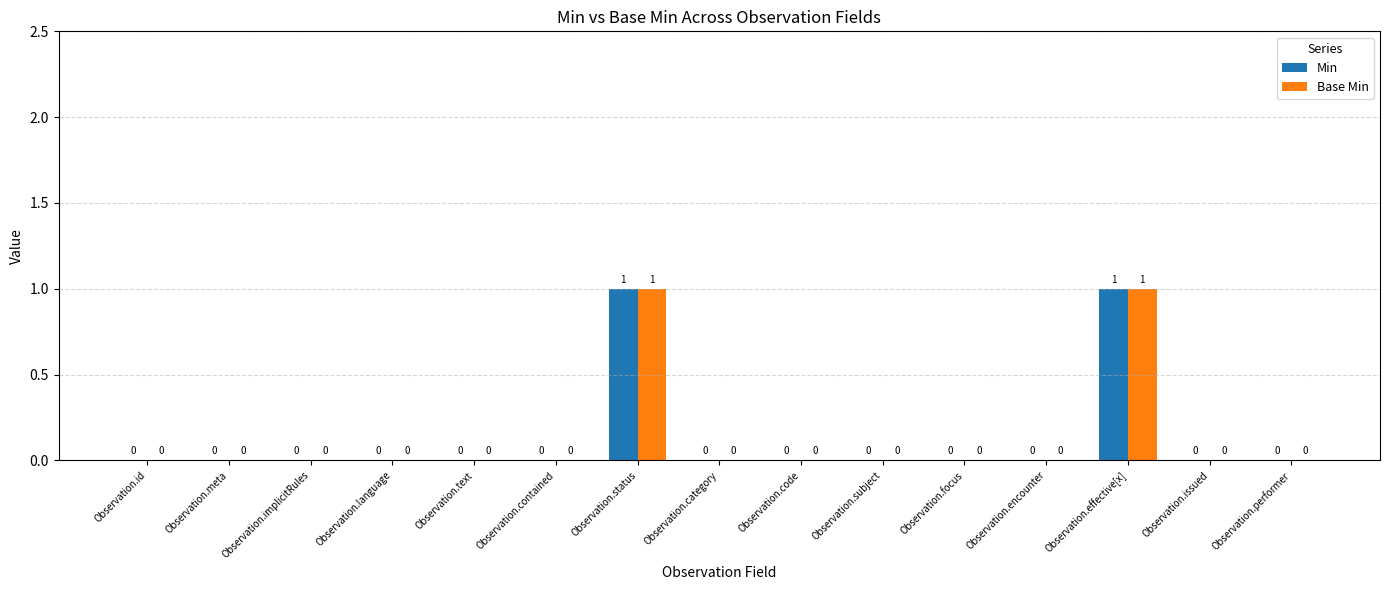

The Base Min series shows 0 at Observation.contained. True or false?

True